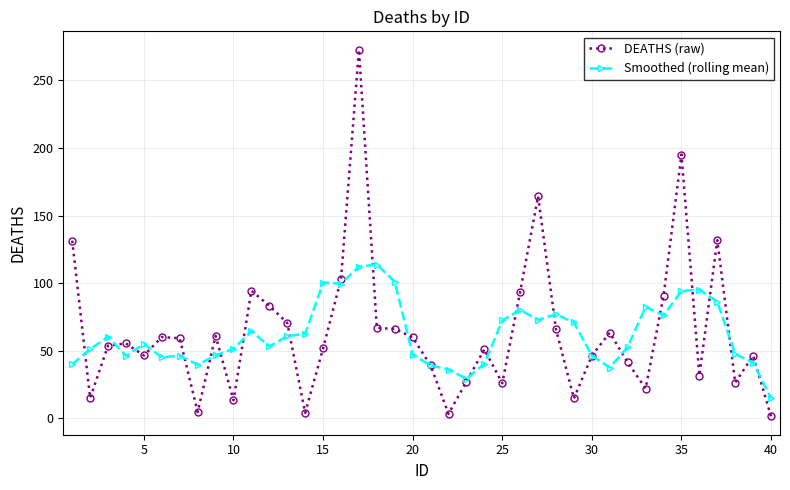

Which series has the largest range (max minus min)?

DEATHS (raw)